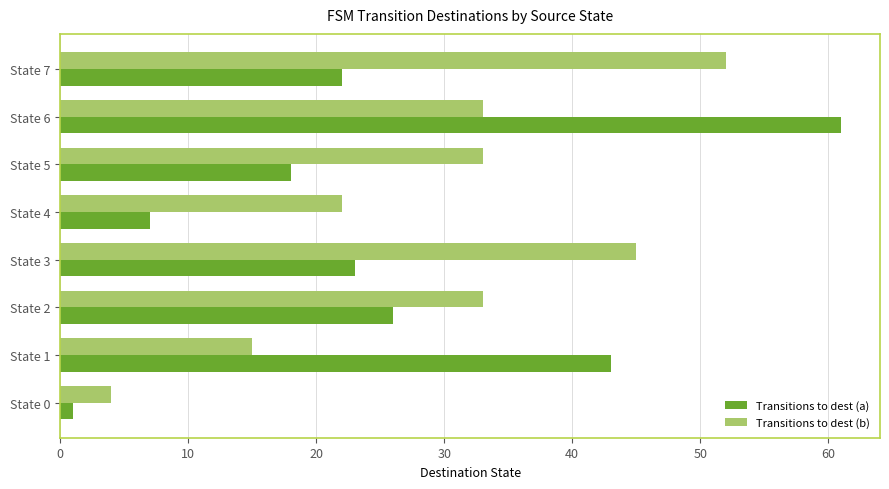

Rank the series by their maximum value, from highest to lowest.

Transitions to dest (a), Transitions to dest (b)